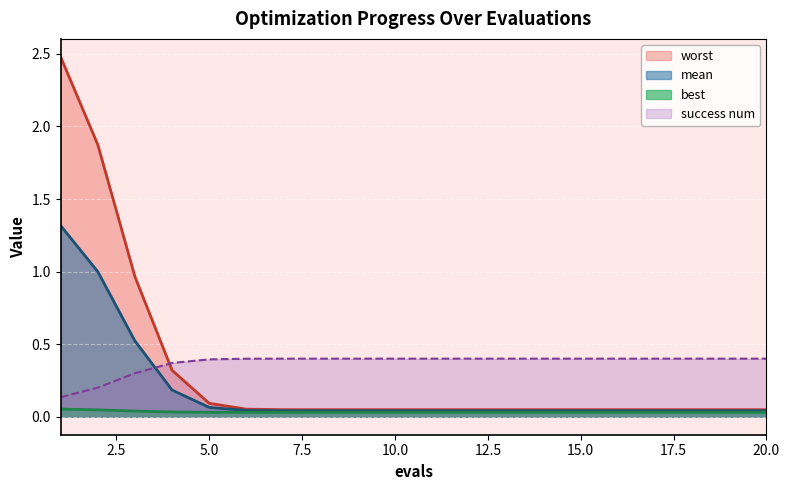

True or false: worst and best cross at least once.

False